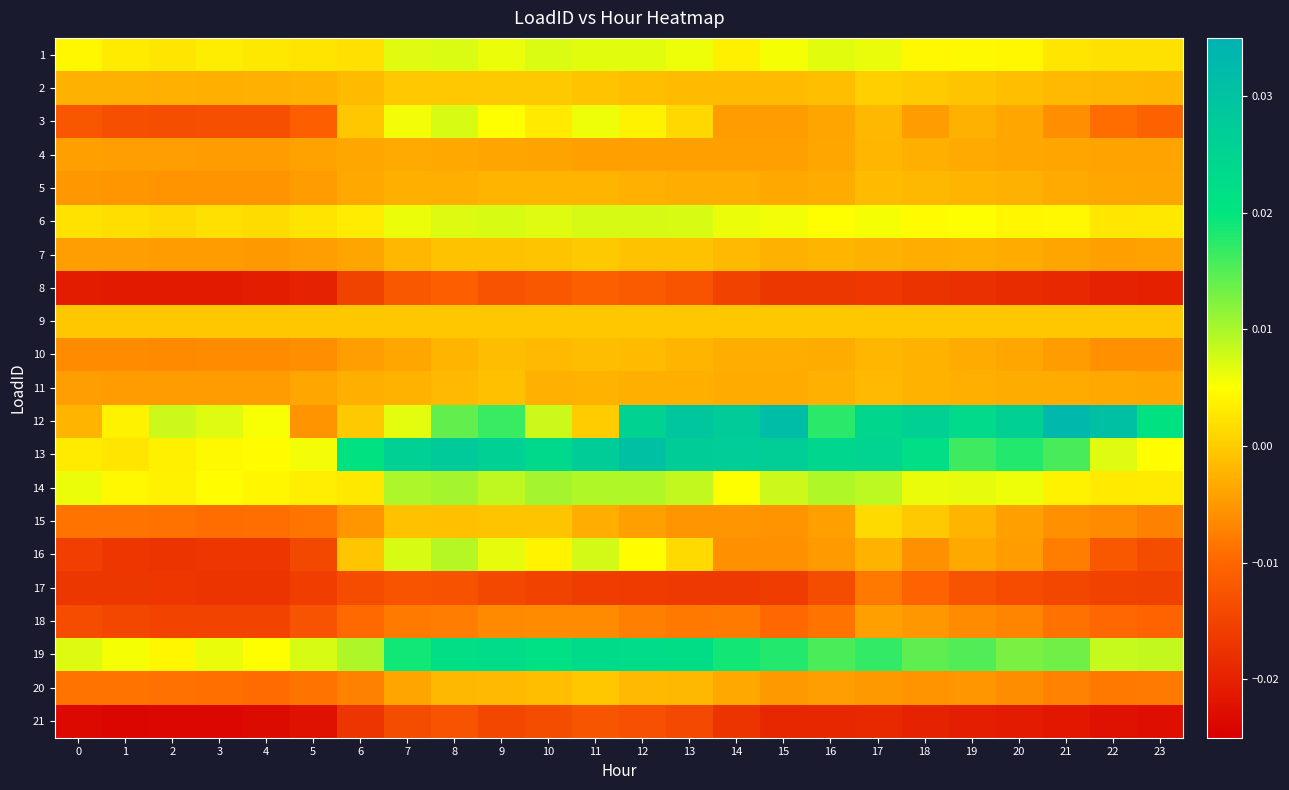

Rank the series by their maximum value, from highest to lowest.

12, 13, 19, 14, 16, 6, 3, 1, 15, 2, 7, 20, 9, 11, 10, 5, 4, 18, 17, 8, 21